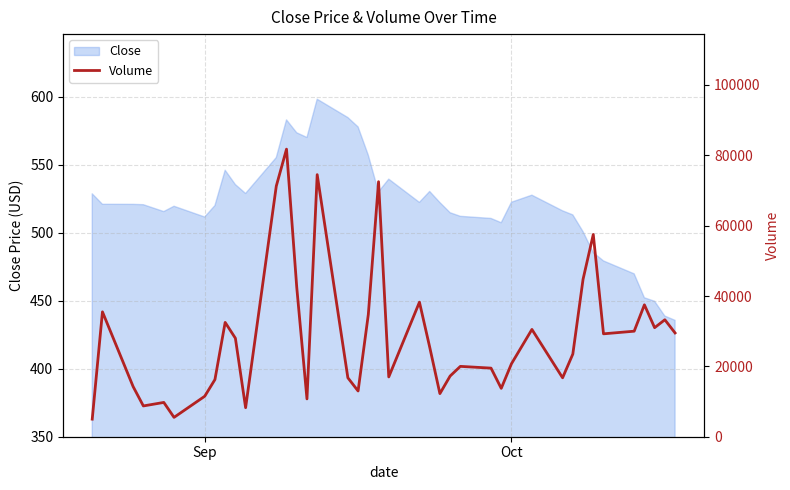

Reading left to right, what are all the values shown in this chart?

5000	35500	14250	8750	9750	5500	11500	16250	32500	28000	8250	71250	81750	42500	10750	74500	16750	13000	34750	72500	17000	38250	25500	12250	17250	20000	19500	13750	20750	30500	16750	23500	44750	57500	29250	30000	37500	31000	33250	29500